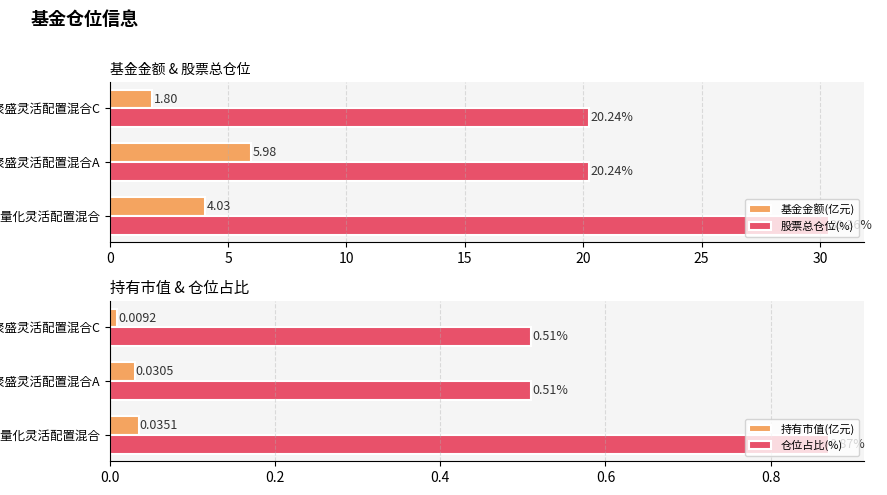

Rank the categories by 基金金额(亿元) value from lowest to highest.

广发聚盛灵活配置混合C, 东吴安鑫量化灵活配置混合, 广发聚盛灵活配置混合A